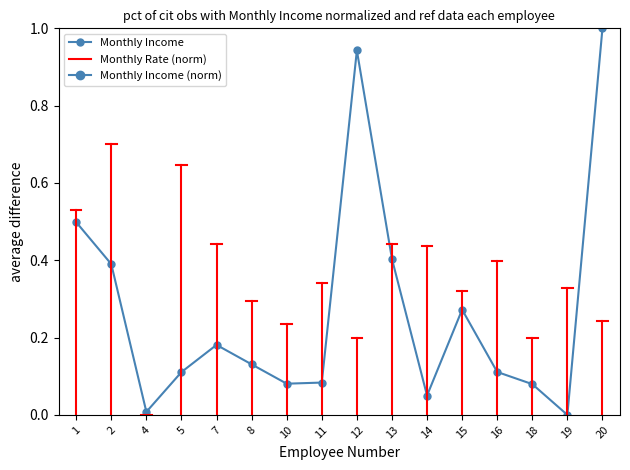

Reading left to right, extract all data points from this chart.

1=0.5	2=0.4	4=0.0	5=0.1	7=0.2	8=0.1	10=0.1	11=0.1	12=0.9	13=0.4	14=0.1	15=0.3	16=0.1	18=0.1	19=0.0	20=1.0